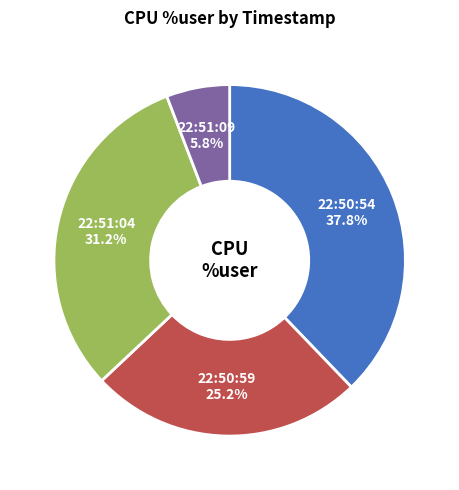

Is there a majority slice in this chart?

No